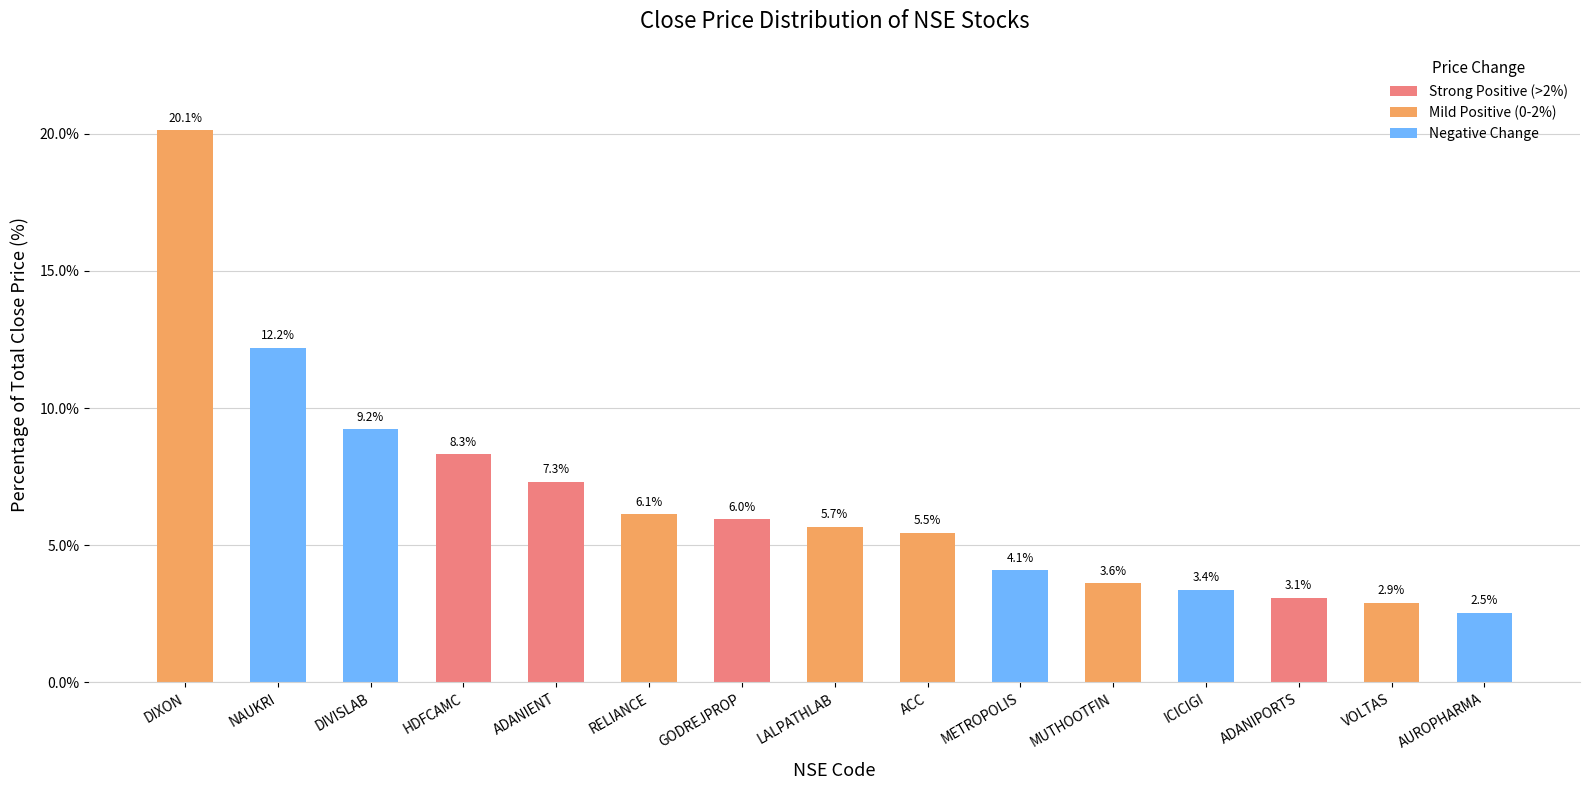

At which category does the chart reach its peak across all series?

DIXON